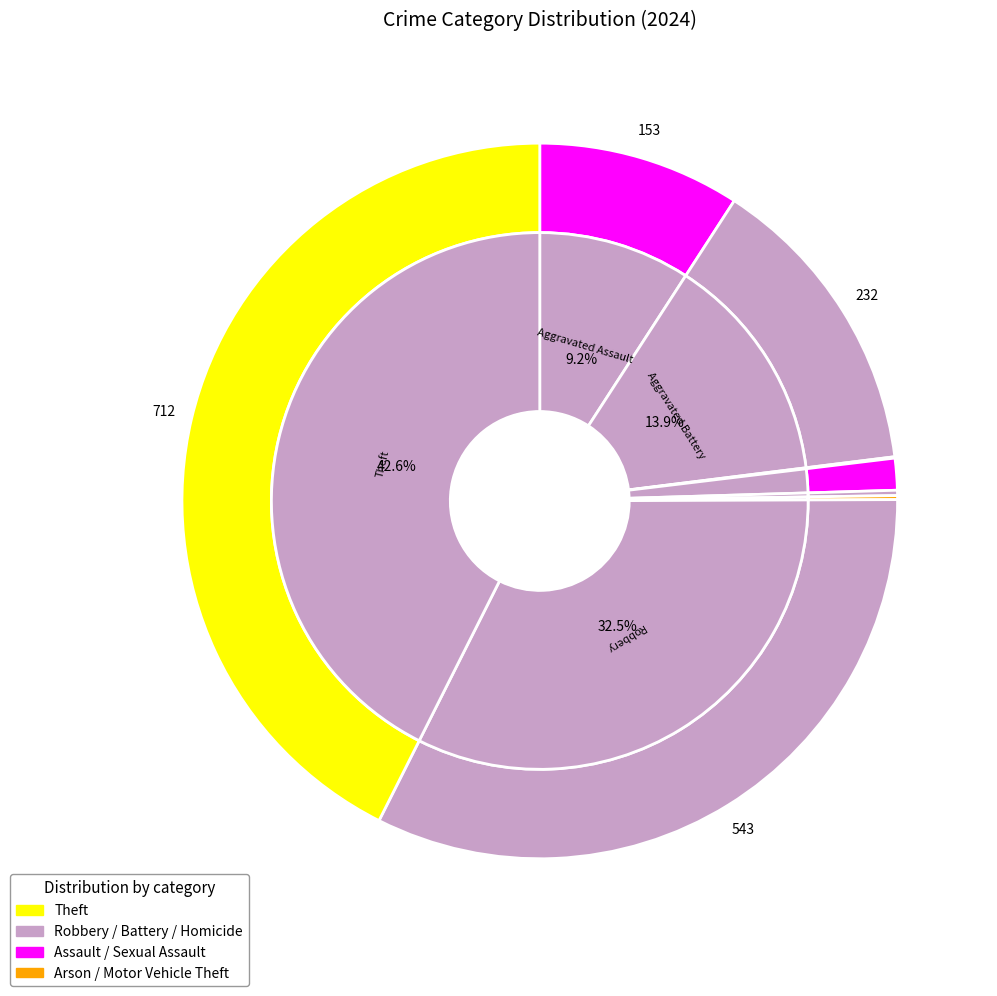

Combined, do Motor Vehicle Theft and Aggravated Assault account for over 50%?

No